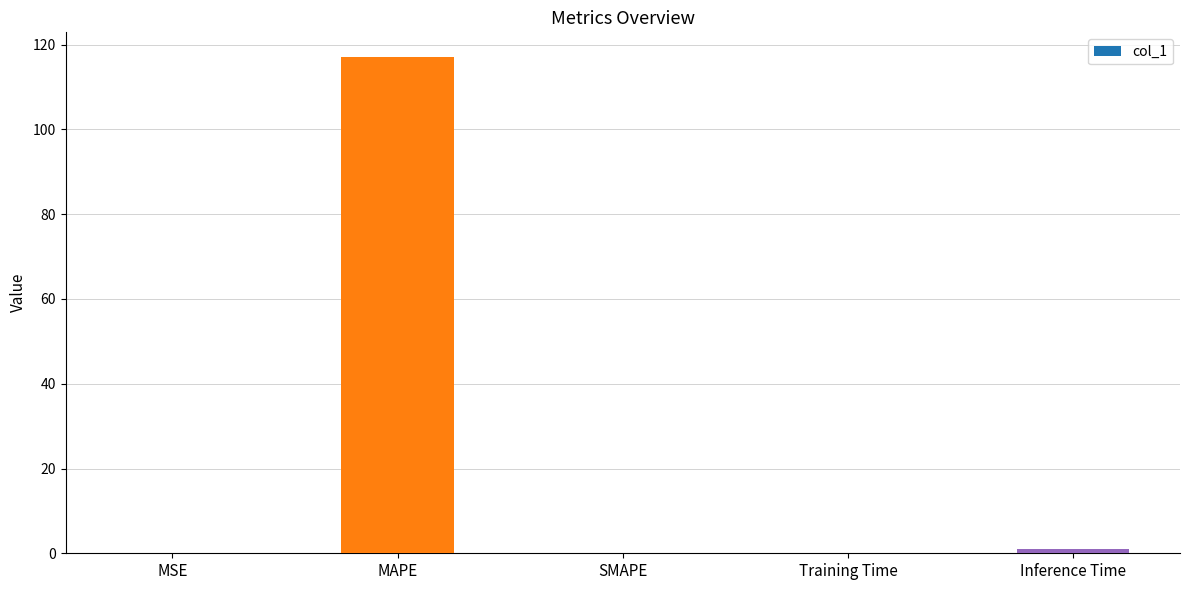

How many distinct data groups are displayed?

1